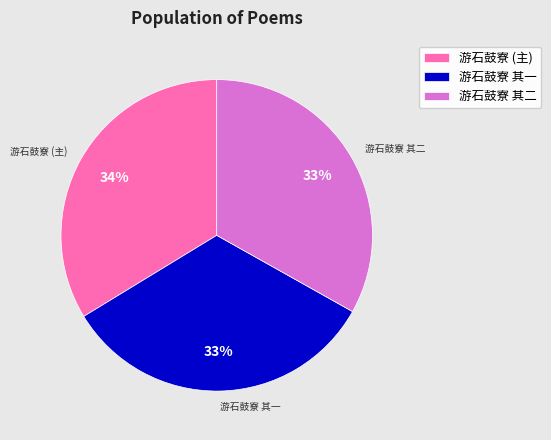

Is the sum of 游石鼓寮 其二 and 游石鼓寮 (主) greater than half?

Yes